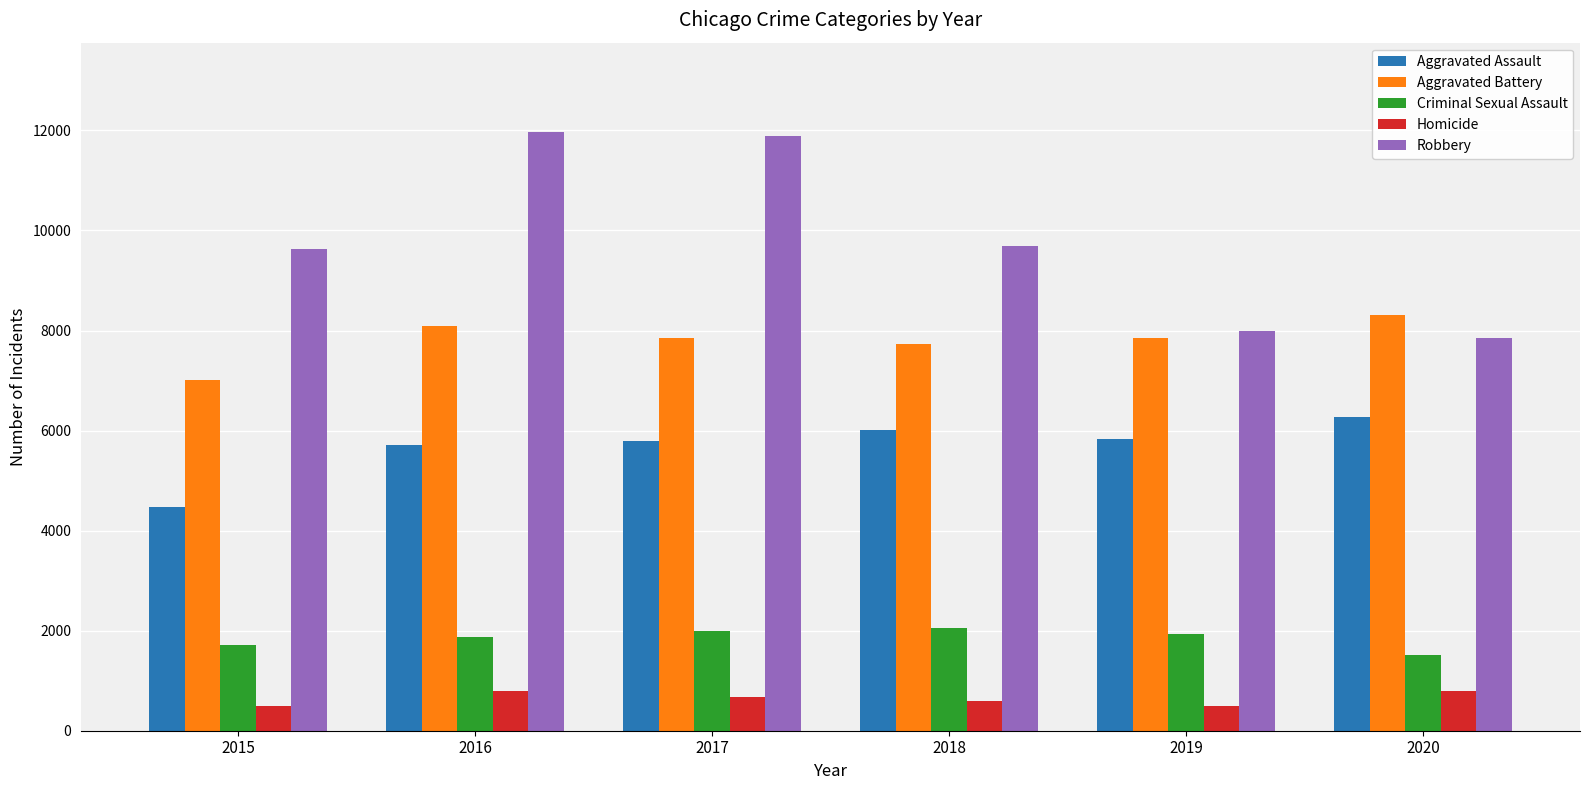

At 2018, list the series in order from smallest to largest.

Homicide, Criminal Sexual Assault, Aggravated Assault, Aggravated Battery, Robbery